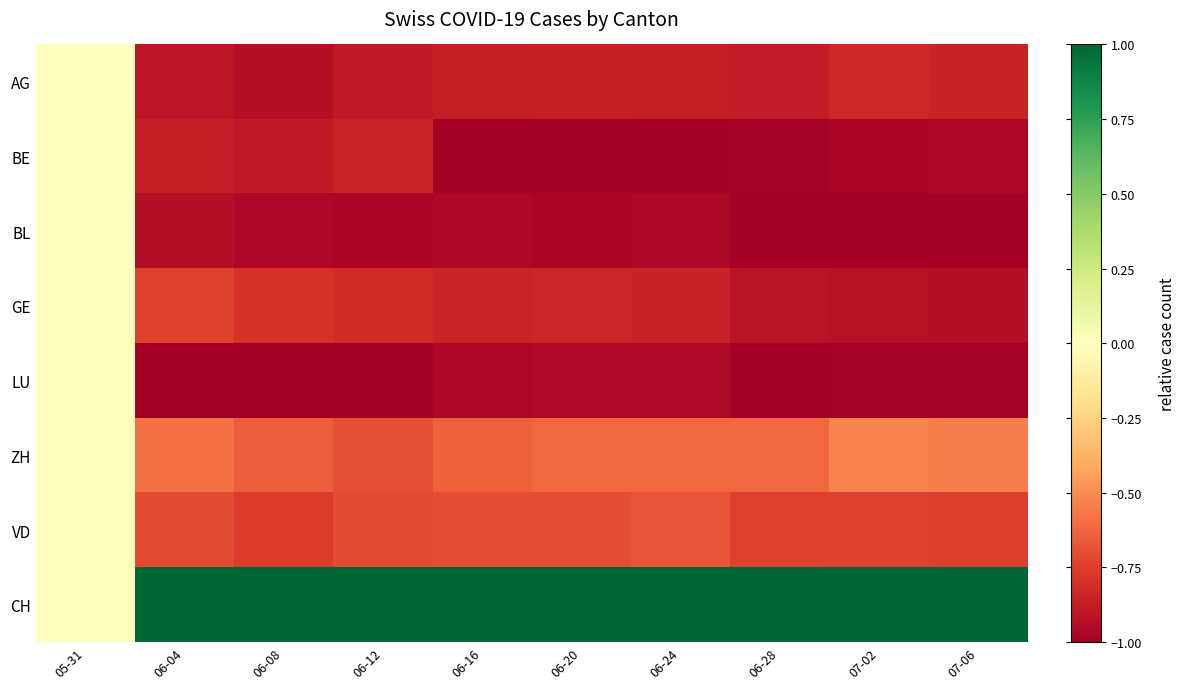

At which category is the sum across all series the highest?

05-31